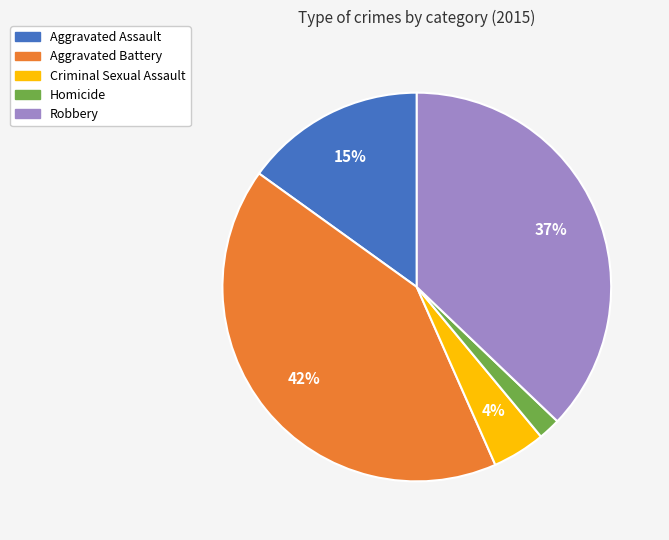

What percentage is the Aggravated Assault slice, to the nearest percent?

15%